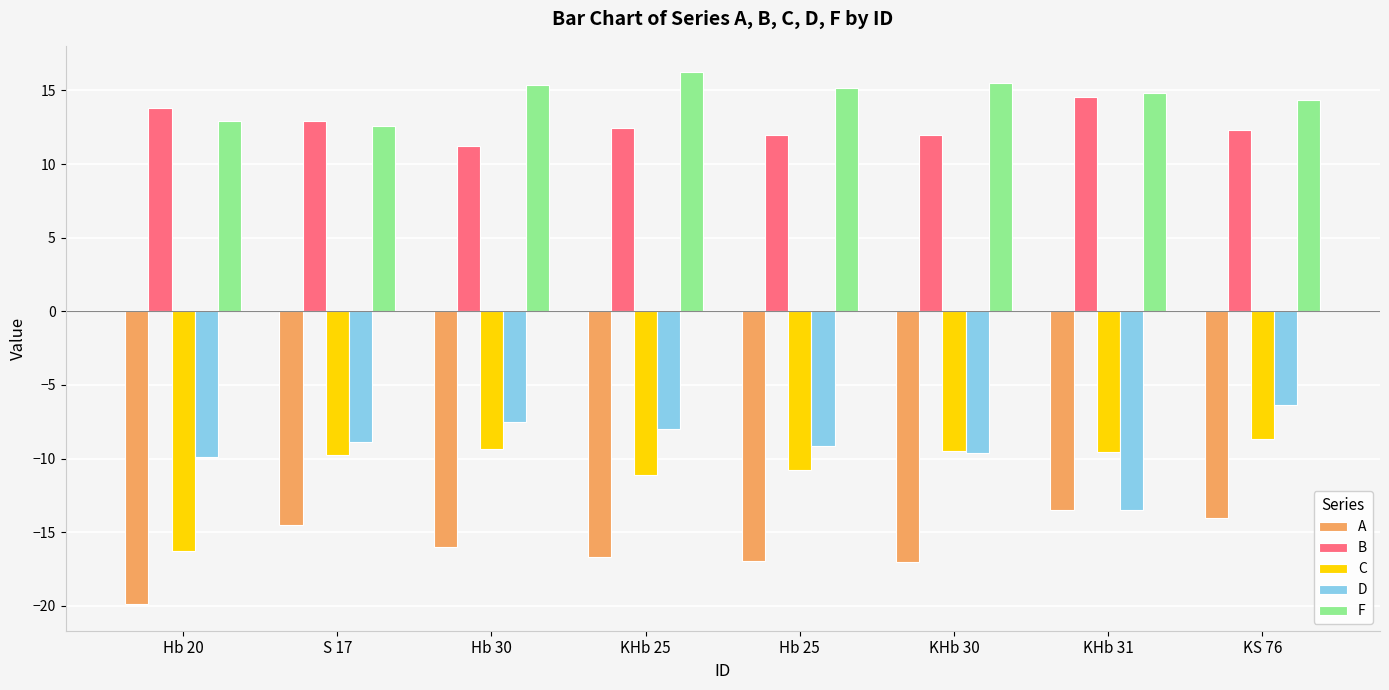

What is the sum of all C values?

-85.1